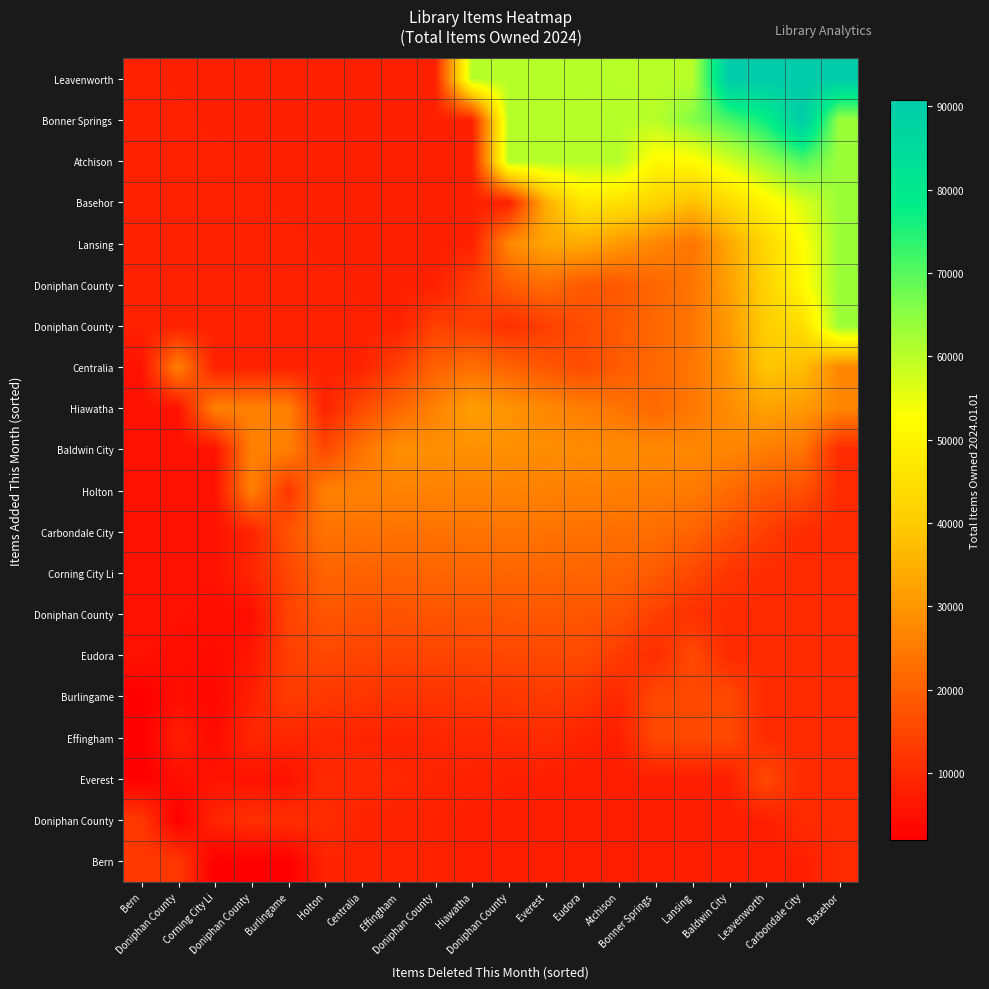

At which category is the sum across all series the highest?

Carbondale City